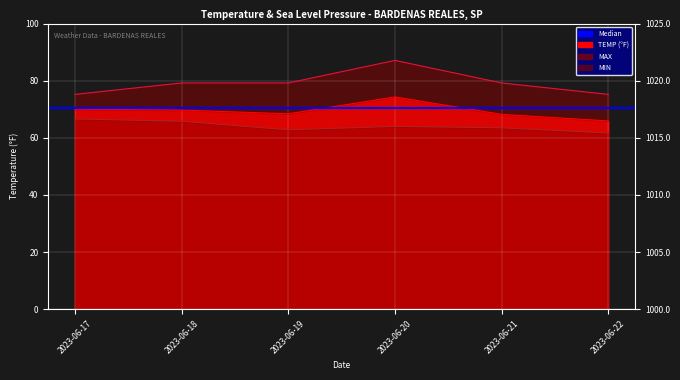

Rank the categories by MIN value from lowest to highest.

2023-06-22, 2023-06-19, 2023-06-21, 2023-06-20, 2023-06-18, 2023-06-17